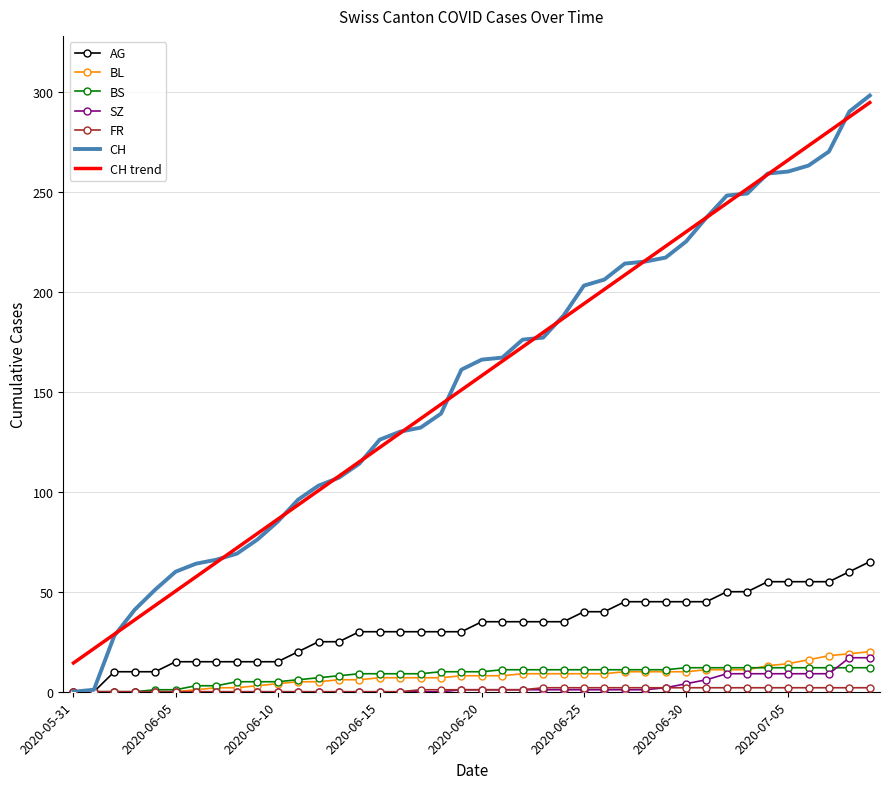

Which series has the largest range (max minus min)?

CH